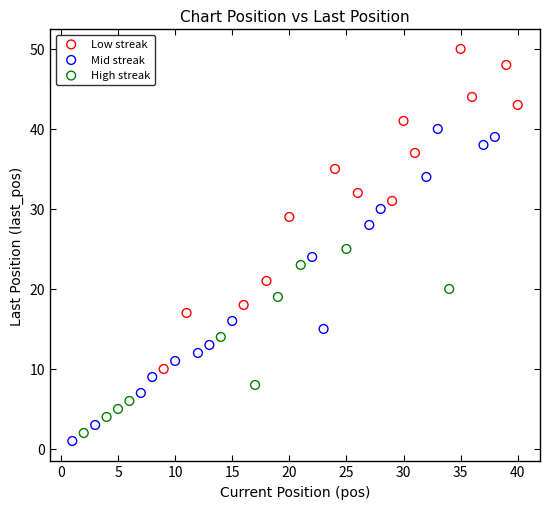

Which series reaches the maximum Y coordinate?

Low streak